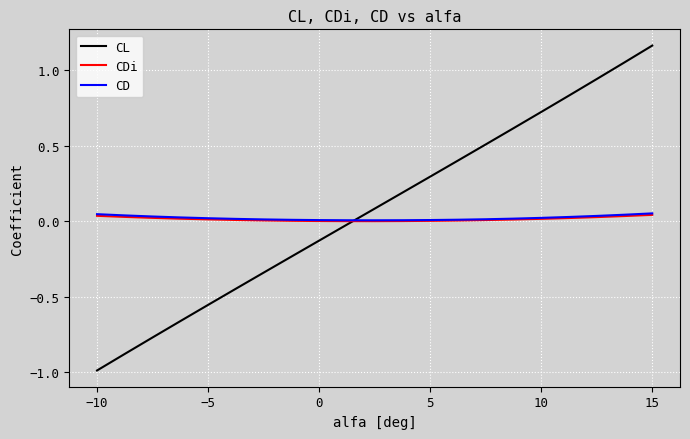

What are all the series names shown in the legend?

CL, CDi, CD